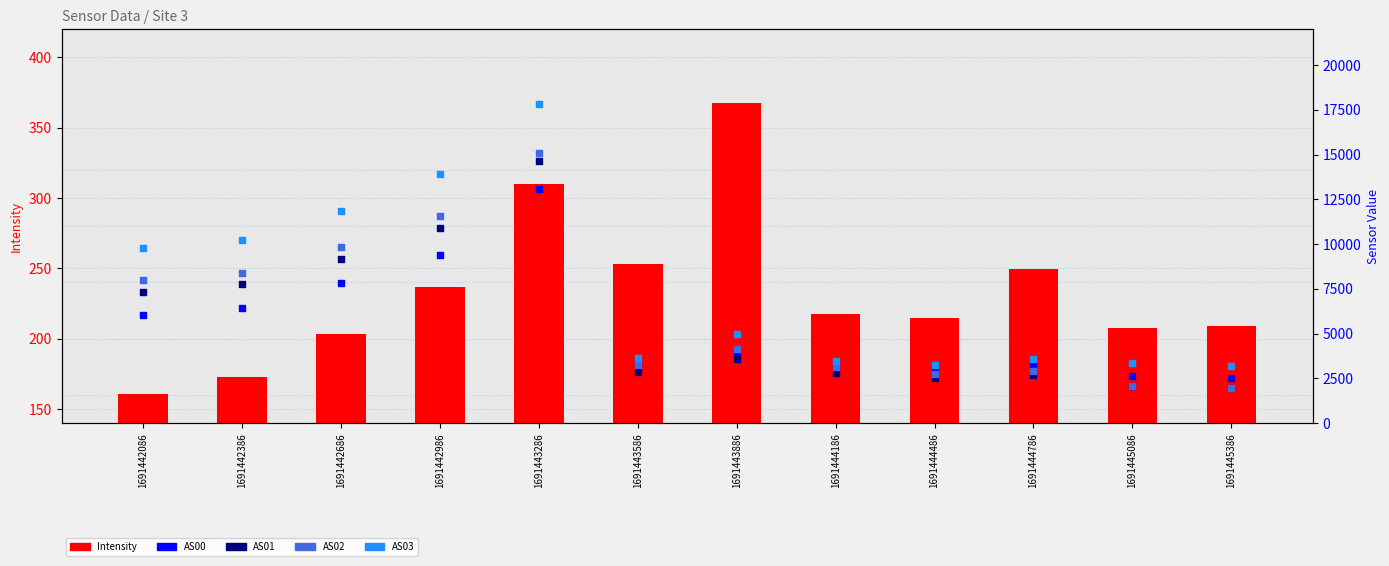

Is the value of AS01 at 1691443286 greater than the value of Intensity at 1691442986?

Yes